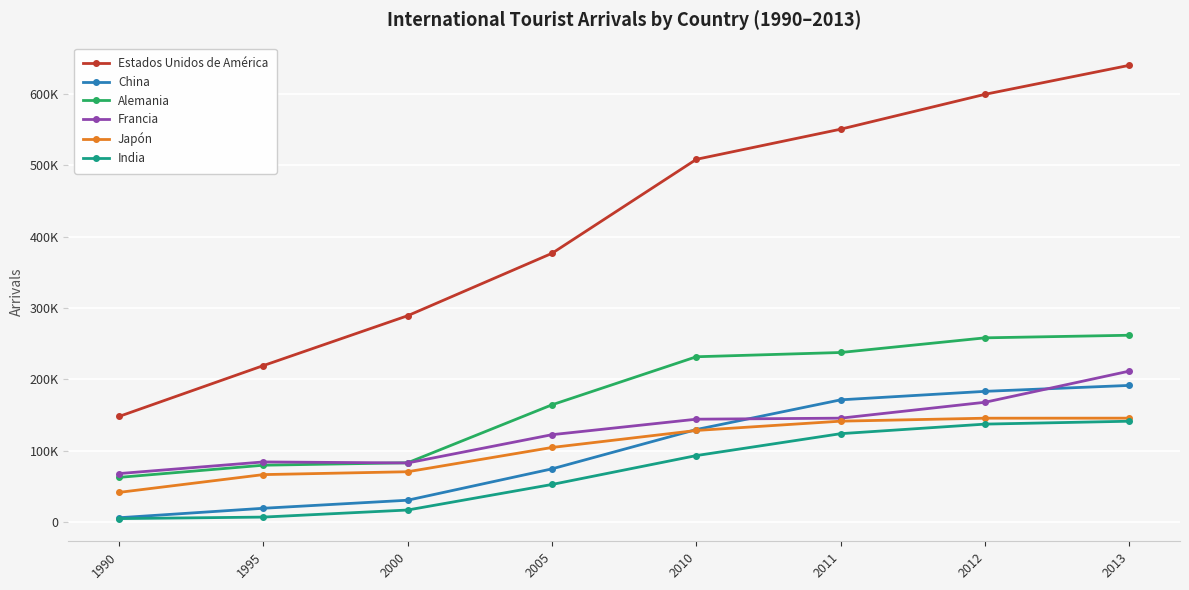

True or false: Japón and Estados Unidos de América cross at least once.

False